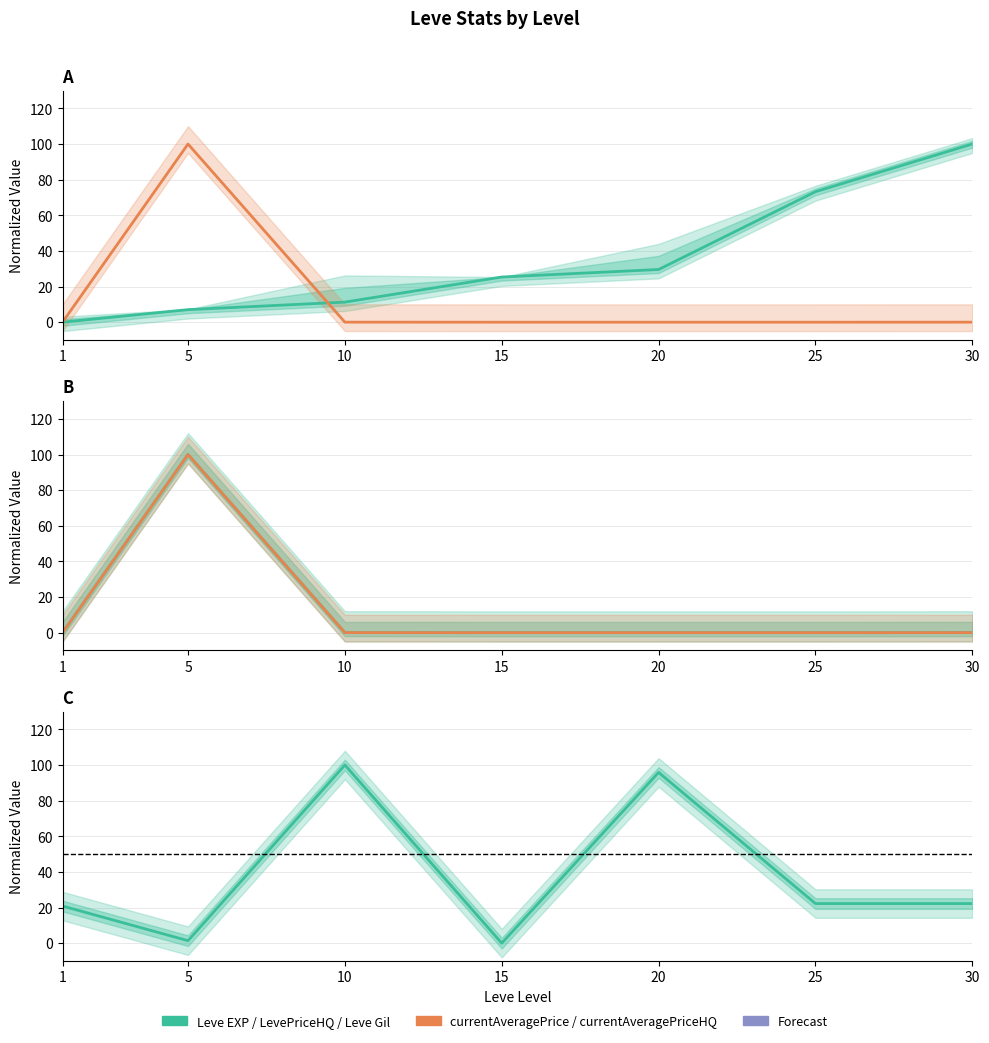

Rank the series at 10 from highest to lowest value.

Leve Gil, Leve EXP, currentAveragePriceHQ, LevePriceHQ, currentAveragePrice